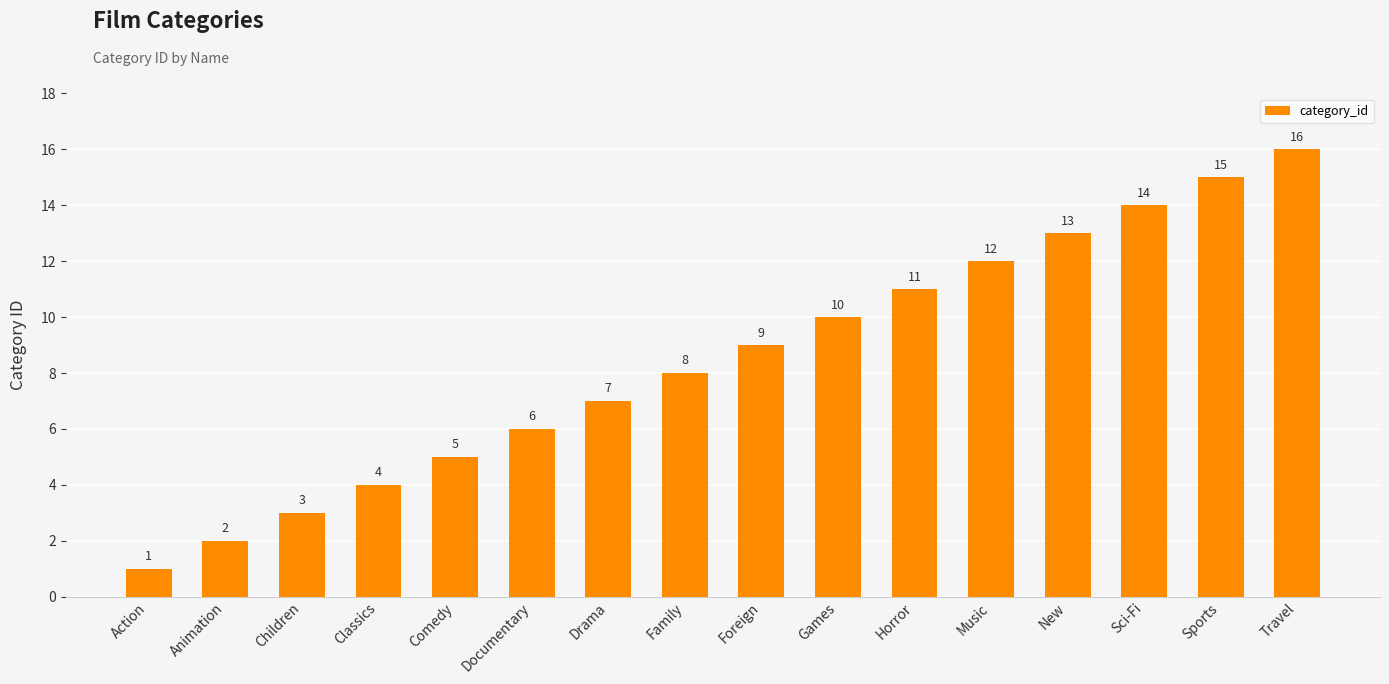

Read the value at Foreign, to the nearest 5.

10